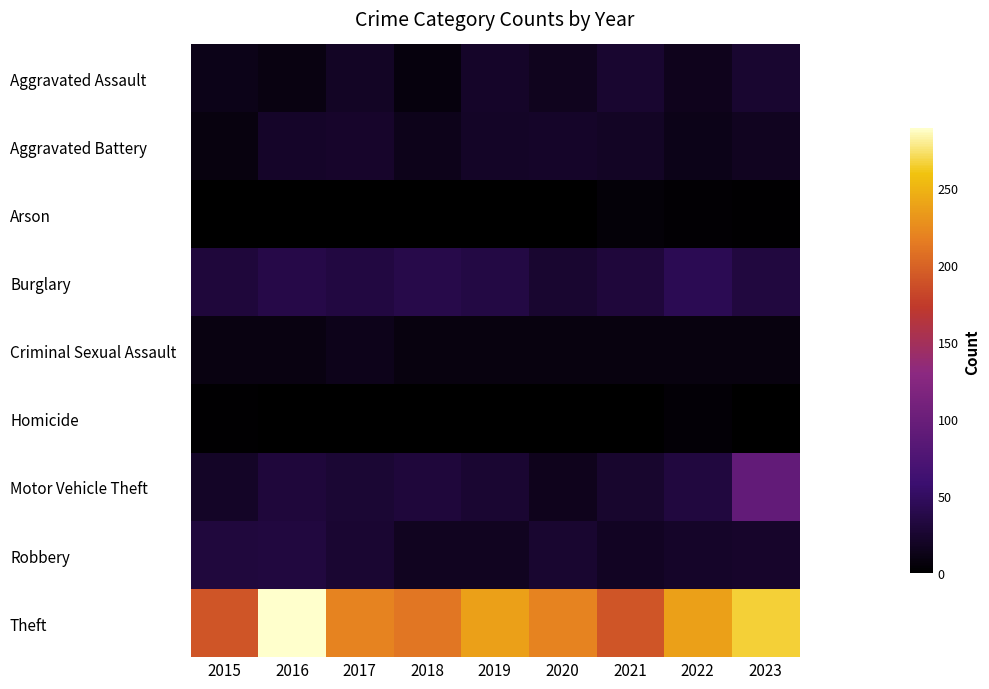

What is the spread (max minus min) of values at 2017?

219